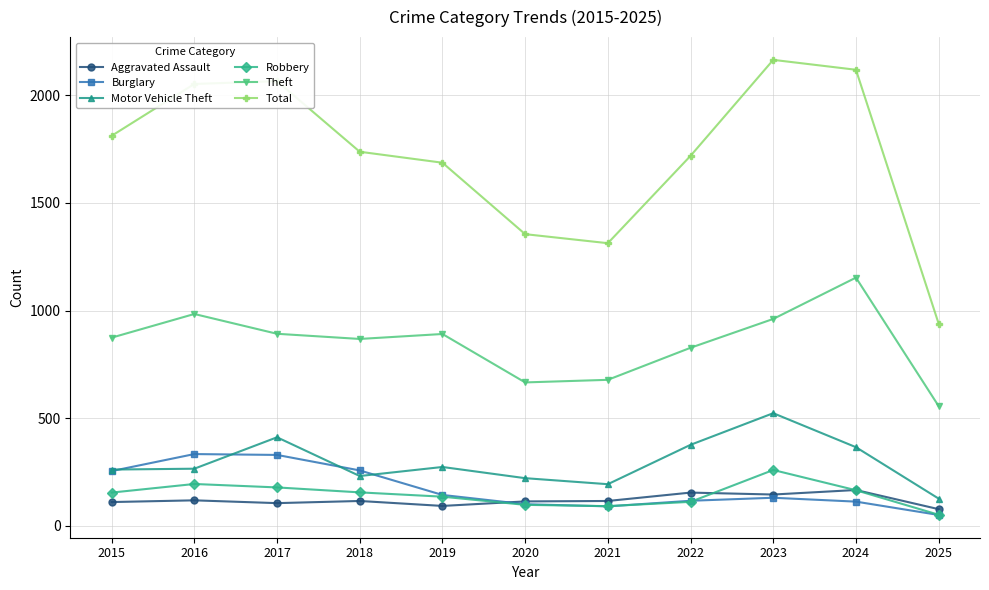

What is the average value of the Aggravated Assault series?

119